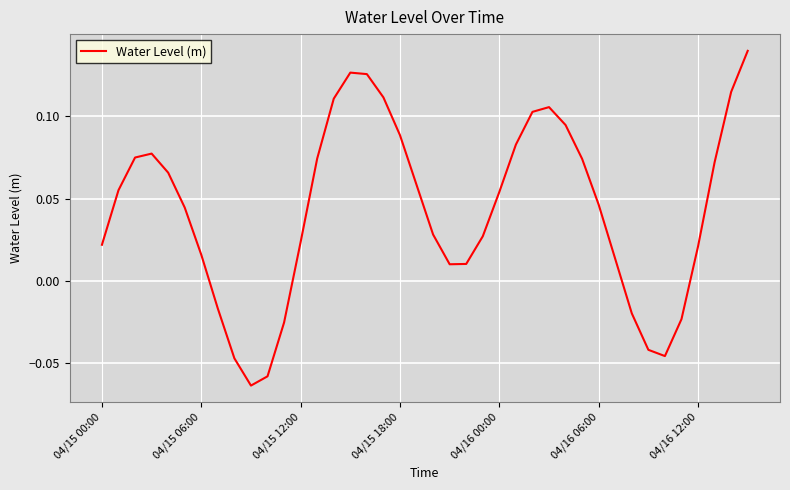

True or false: the data has more than 1 interior local peaks.

True